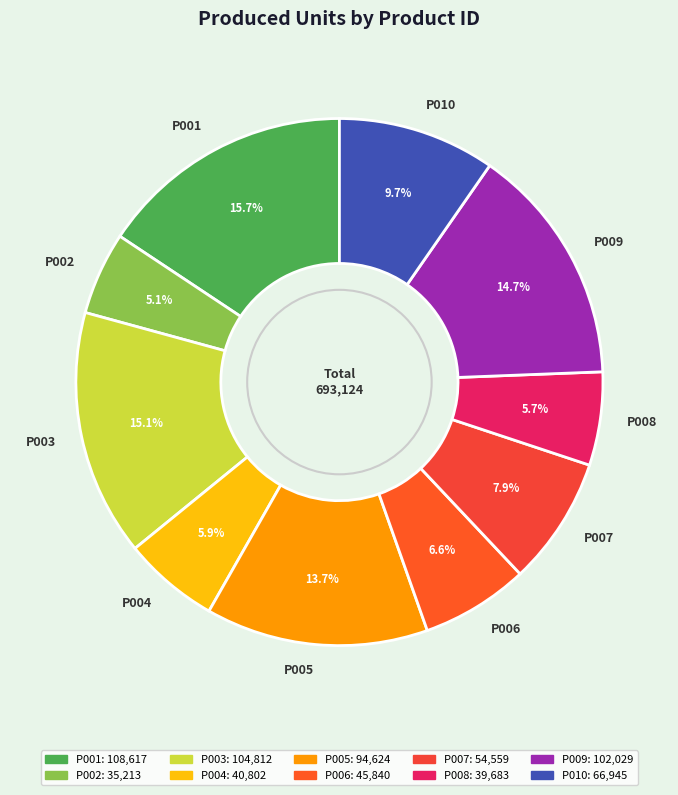

Between P002 and P006, which is larger?

P006